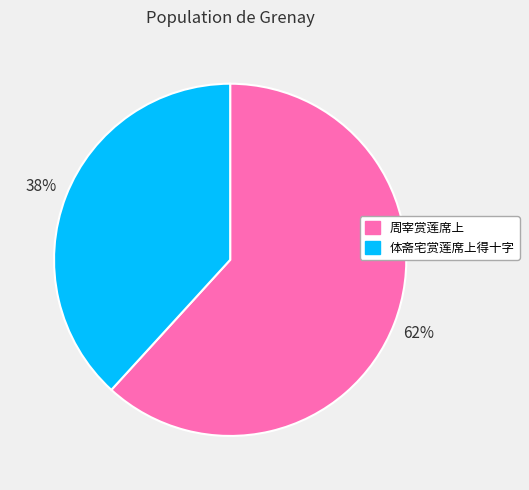

To the nearest percent, what is the difference between the largest and smallest slice percentages?

24%